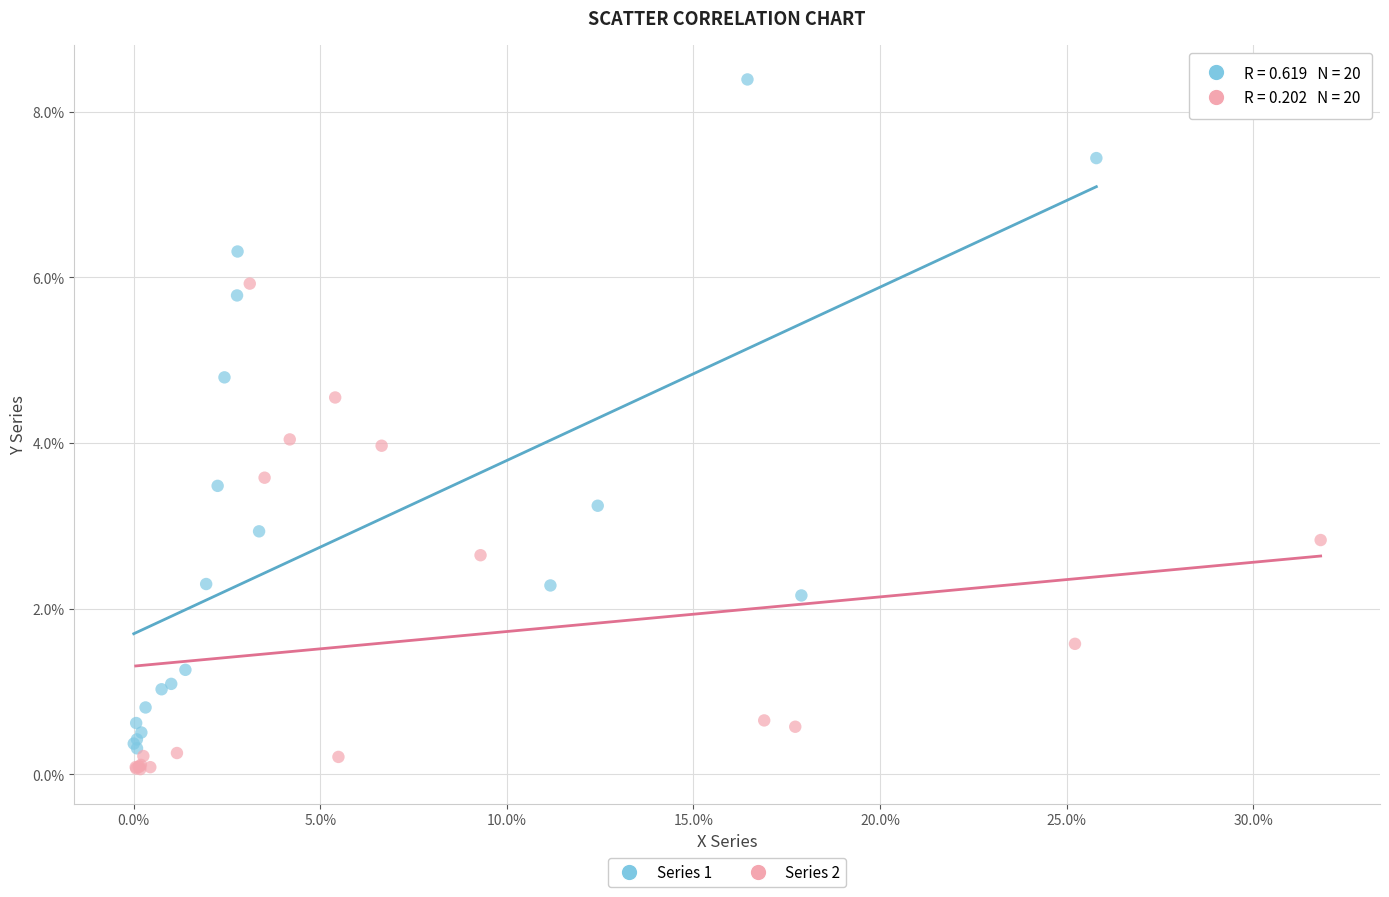

Which series has the widest spread of Y values?

Series 1